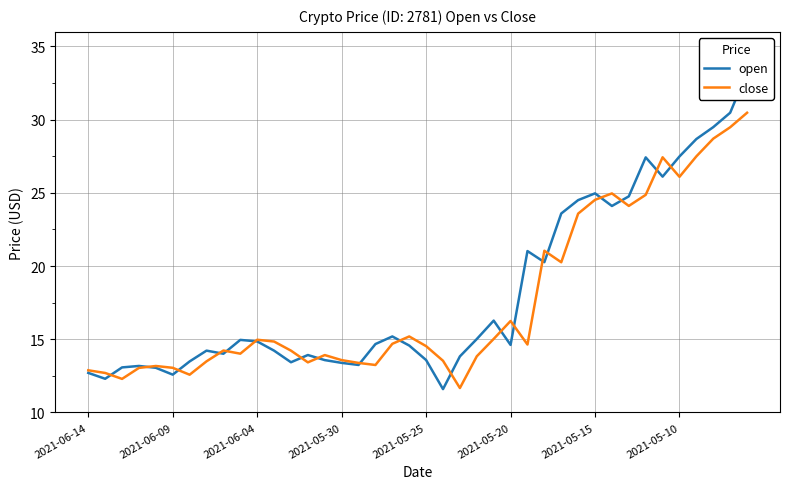

What is the maximum value for close?

30.5